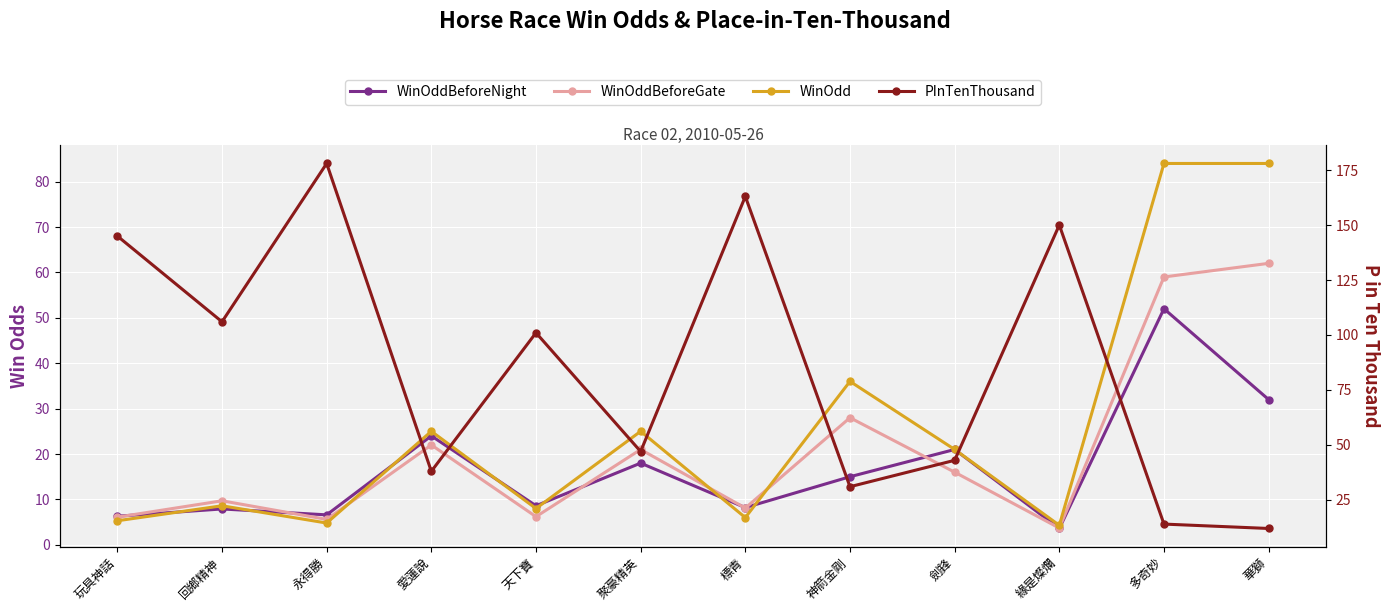

Is it true that WinOdd equals 44.9 at 愛蓮說?

False